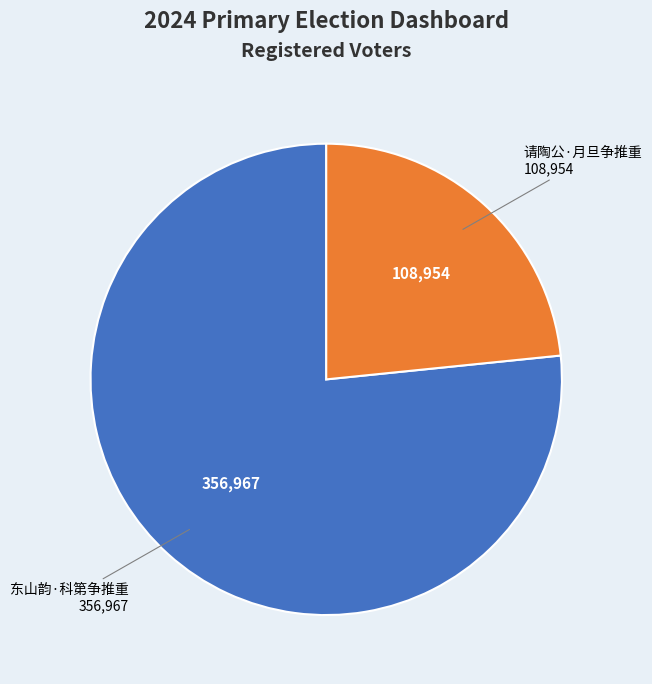

Between 东山韵·科第争推重 and 请陶公·月旦争推重, which is larger?

东山韵·科第争推重